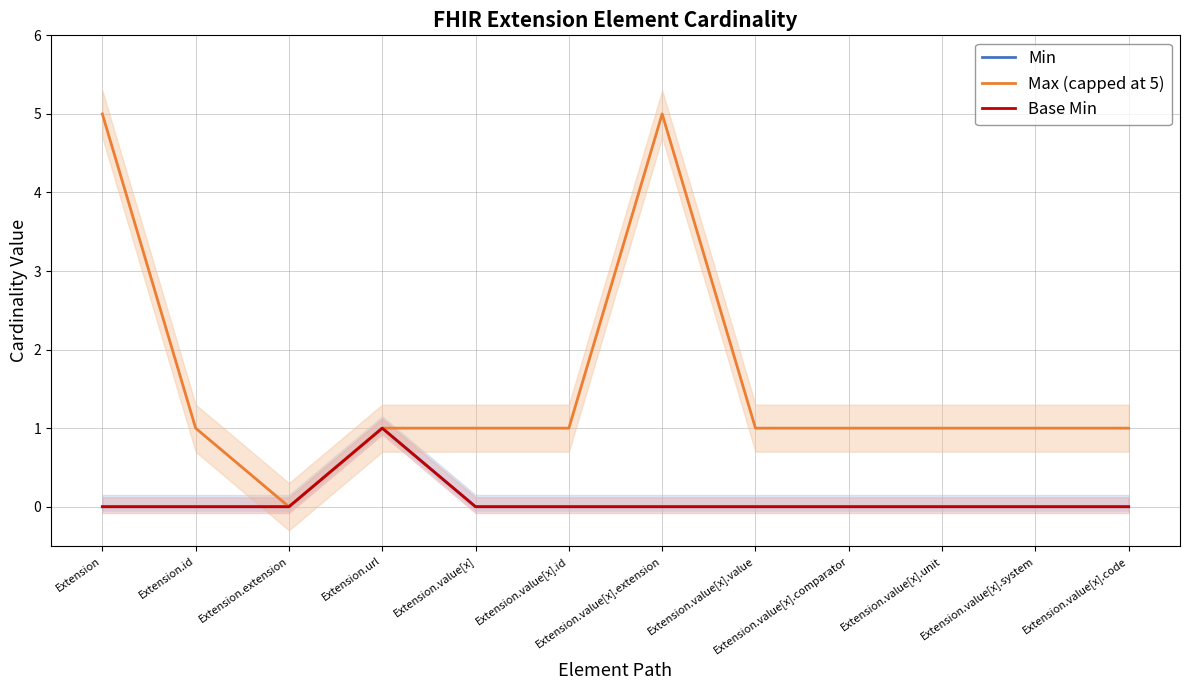

Which series has the largest total across all categories?

Max (capped at 5)